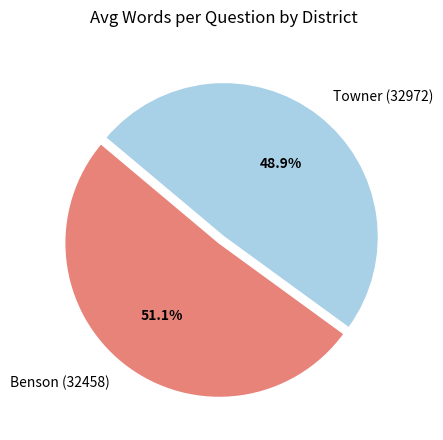

What is the majority slice?

Benson (32458)